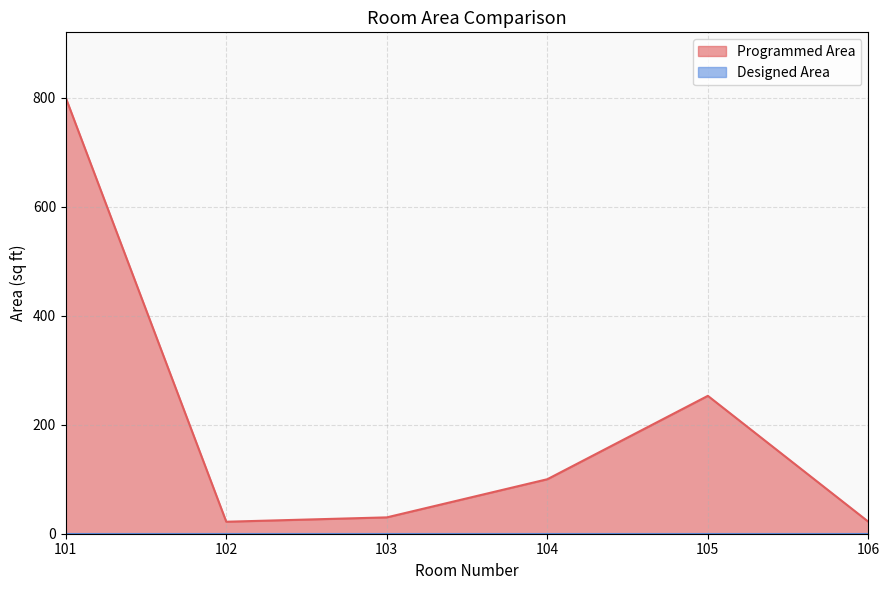

Rank the categories by value from lowest to highest.

102, 106, 103, 104, 105, 101